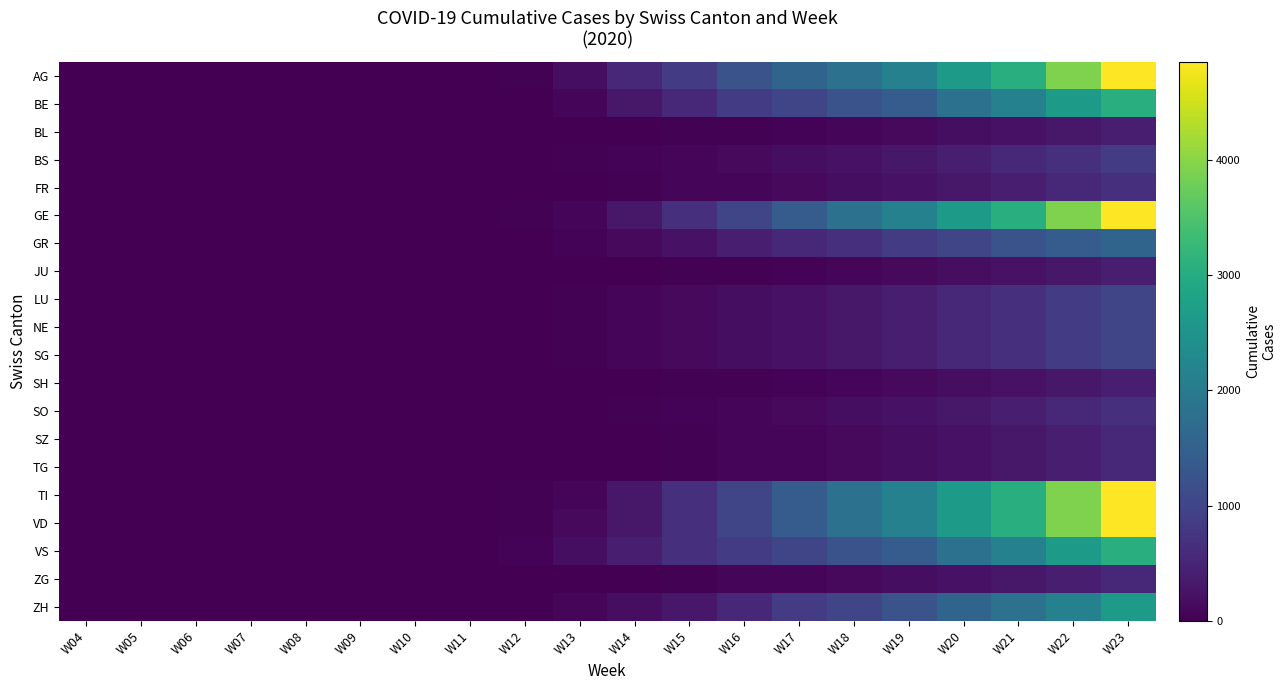

Which series has the largest total across all categories?

AG